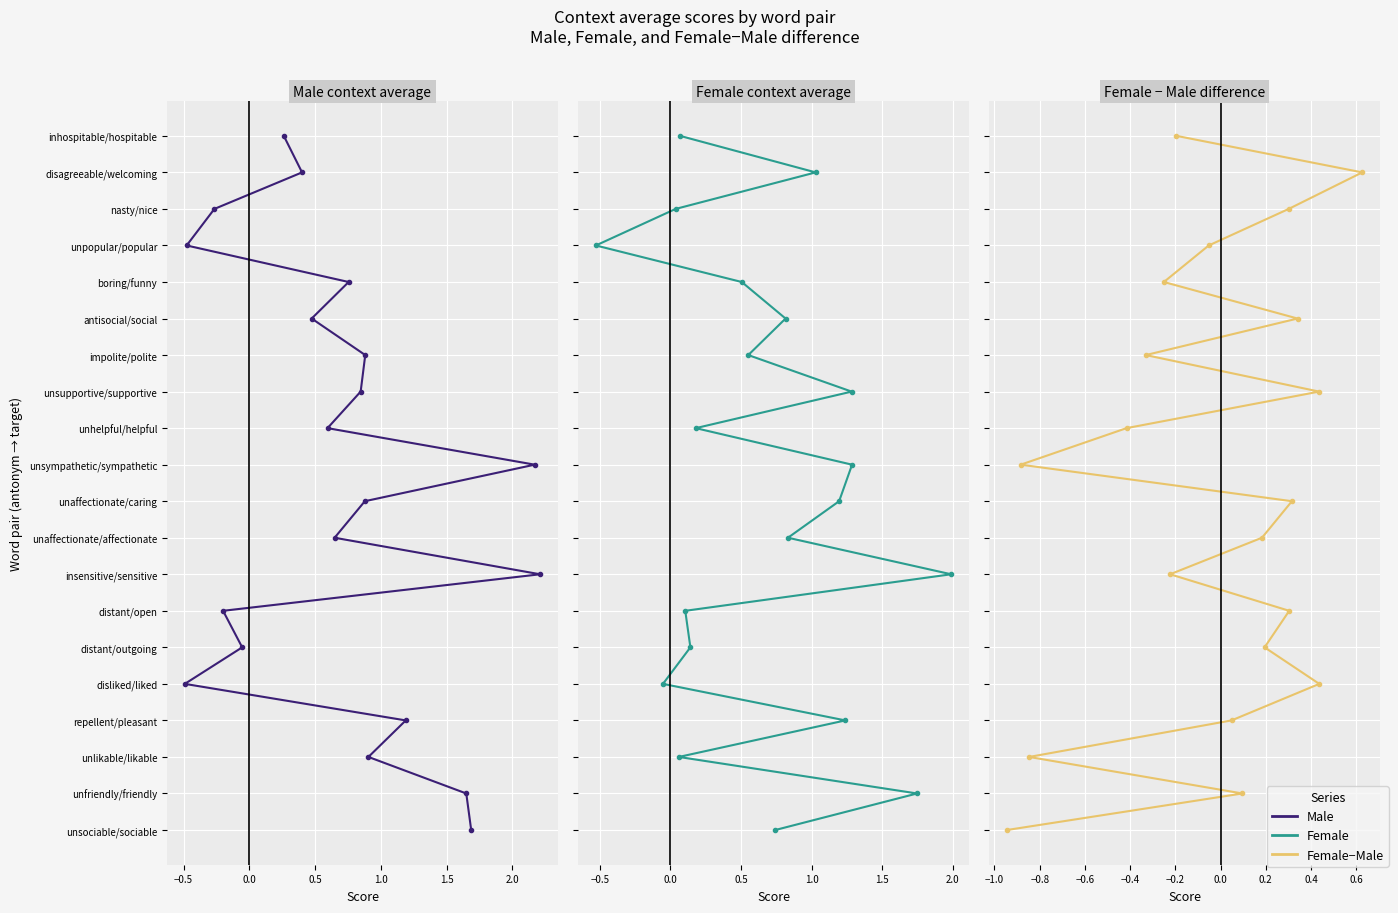

Is this an area chart (filled region under the line)?

No